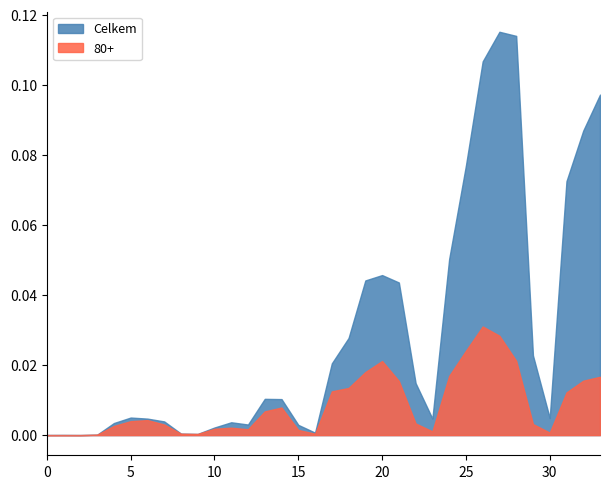

List the series in order of their peak value, highest first.

Celkem, 80+